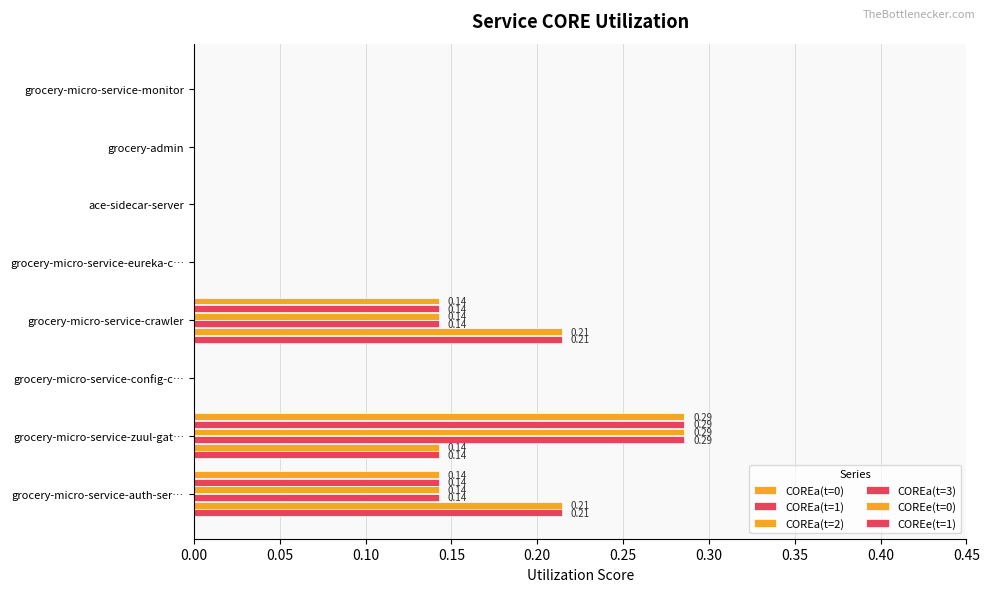

What is the maximum value for COREe(t=1)?

0.2